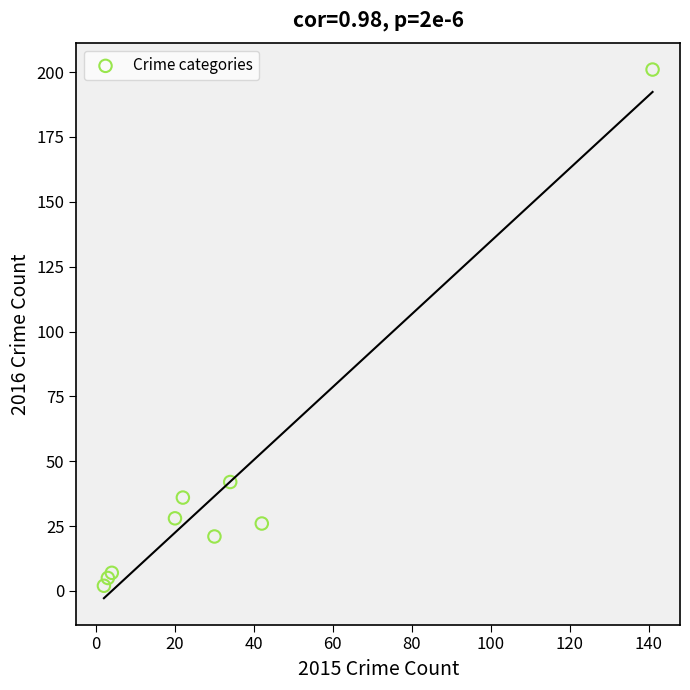

What Y value in the scatter plot is closest to 101?

42